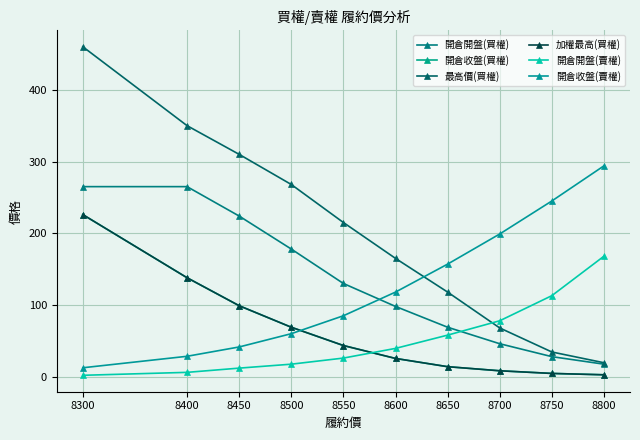

What is the sum of all 加權最高(買權) values?

630.6